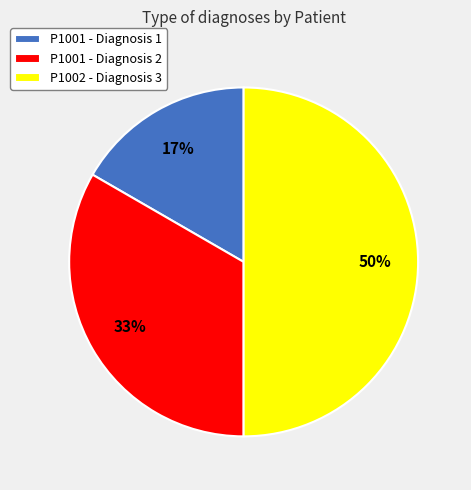

True or false: P1001 - Diagnosis 2 accounts for 19% of the total.

False